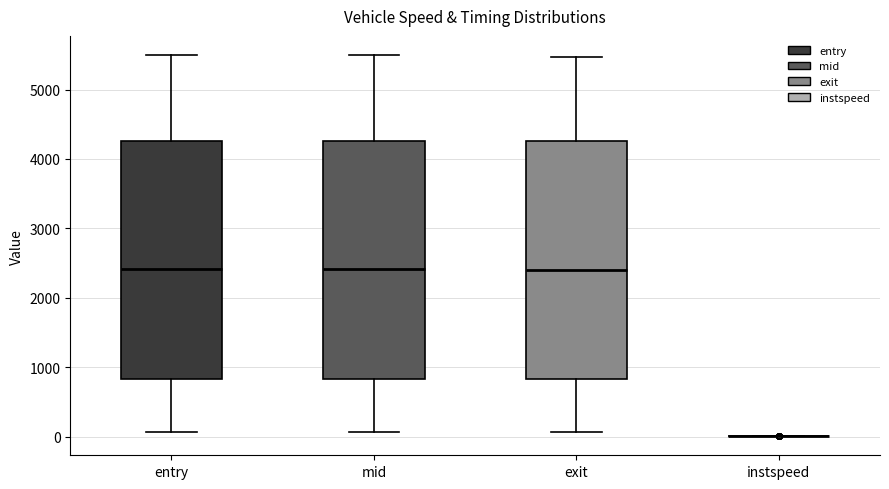

Reading left to right, transcribe this box plot: for each box, give where its median line is, the range the box spans, and where its two whiskers end, as read against the y-axis. The values are not printed on the chart, so give them approximately, as read against the axis.

entry: median 2400, box 800 to 4300, whiskers 100 to 5500
mid: median 2400, box 800 to 4300, whiskers 100 to 5500
exit: median 2400, box 800 to 4300, whiskers 100 to 5500
instspeed: box collapsed to a line at 0, whiskers 0 to 0